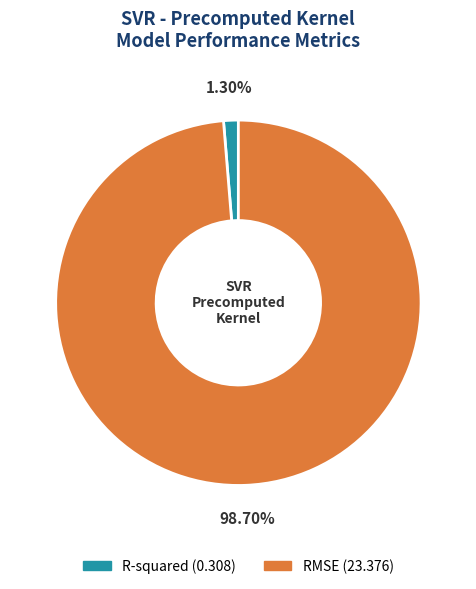

To the nearest percent, what is the difference between the RMSE and R-squared slice percentages?

97%